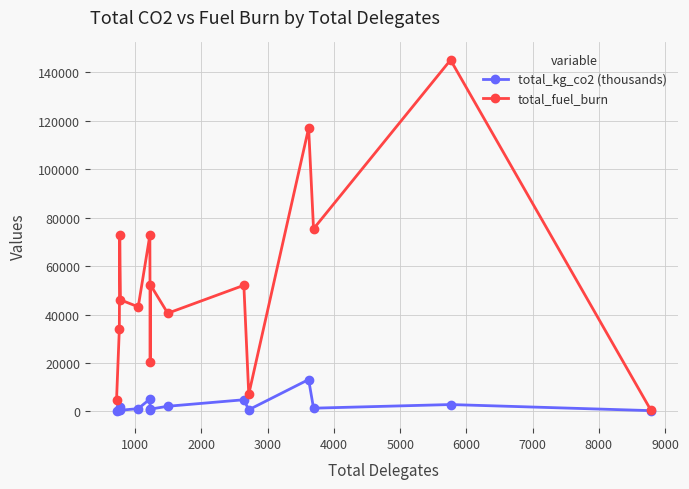

What is the average value of the total_kg_co2 (thousands) series?

2389.2